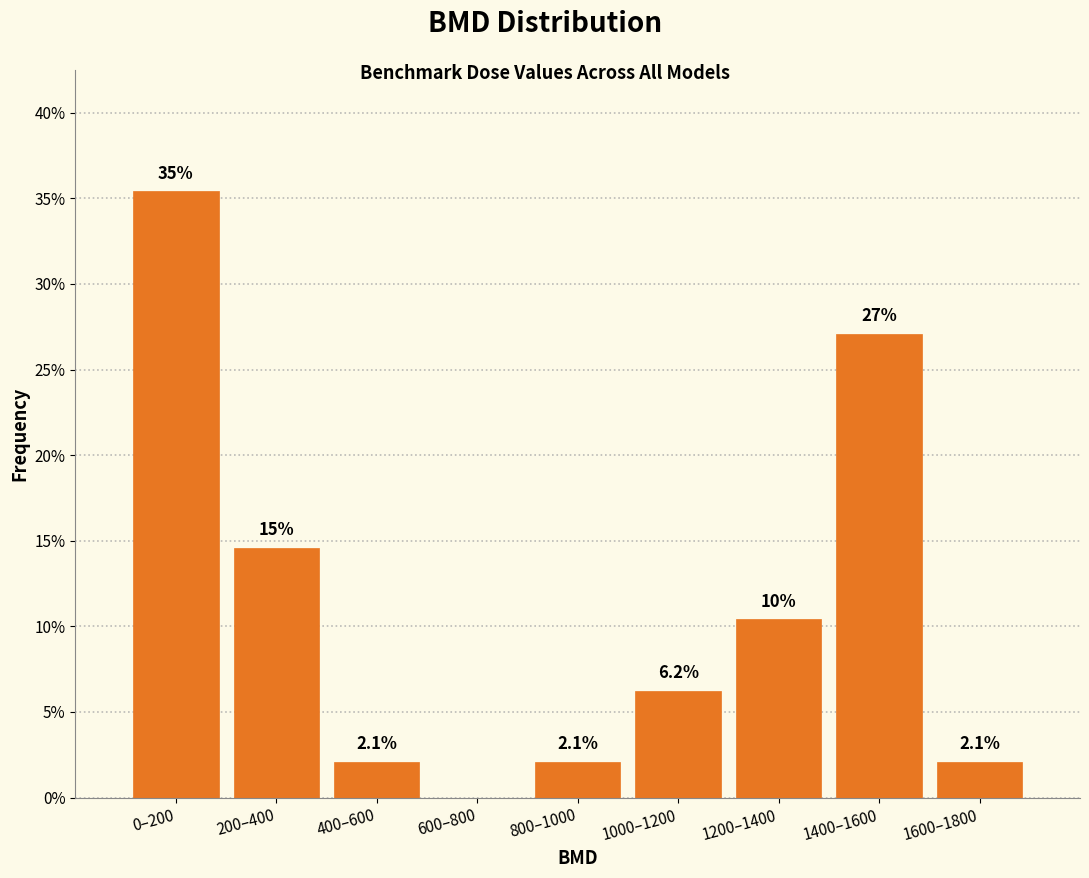

Between 400–600 and 1000–1200, which is larger?

1000–1200